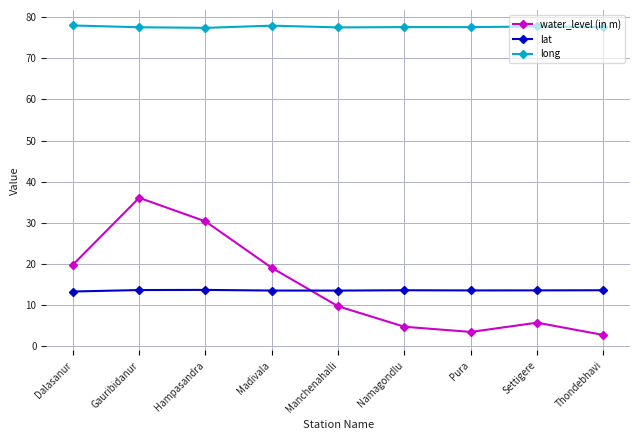

Which series has the widest spread of values?

water_level (in m)